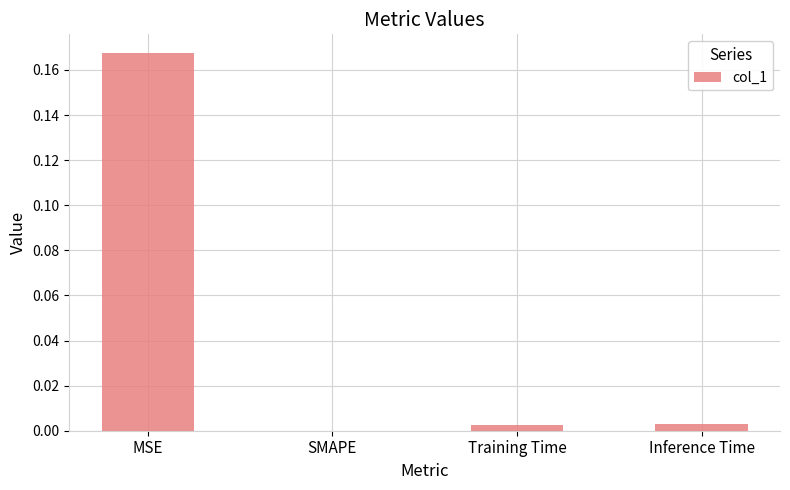

At which category does the chart reach its peak across all series?

MSE